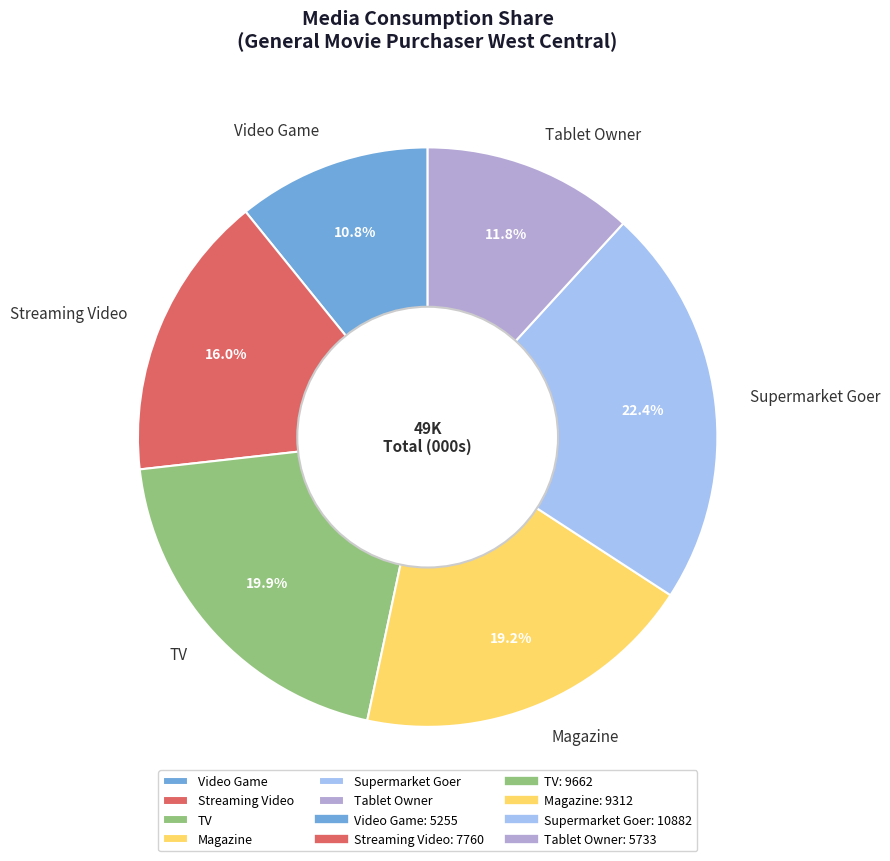

How many segments does this pie chart have?

6